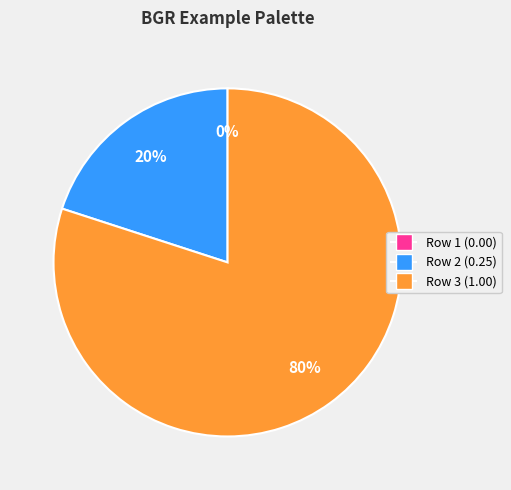

To the nearest percent, what is the difference between the largest and smallest slice percentages?

80%